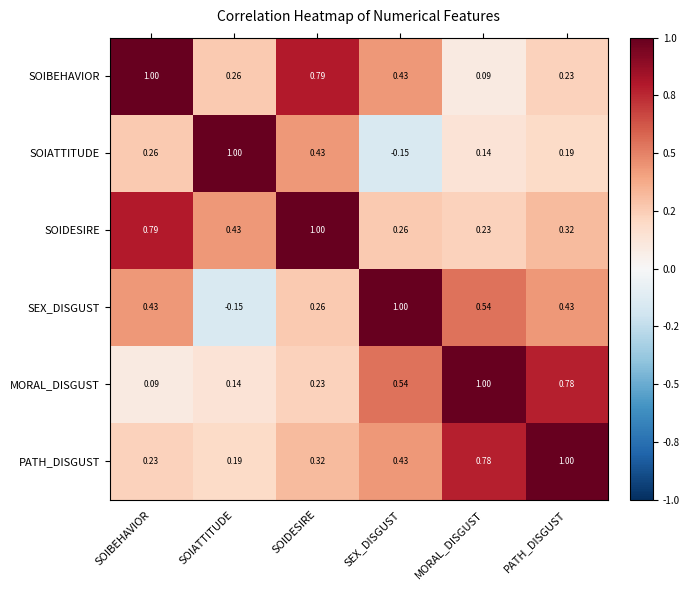

Which series has the largest total across all categories?

SOIDESIRE